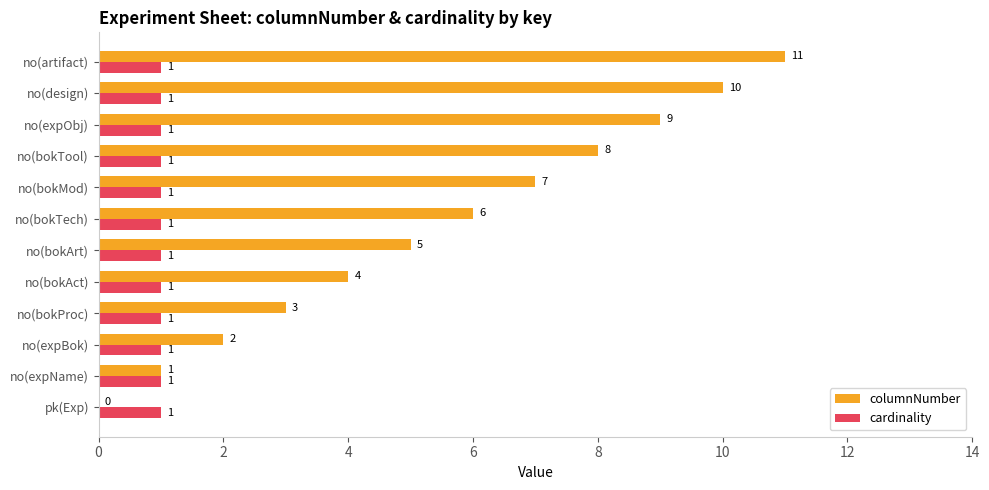

What is the sum of all columnNumber values?

66